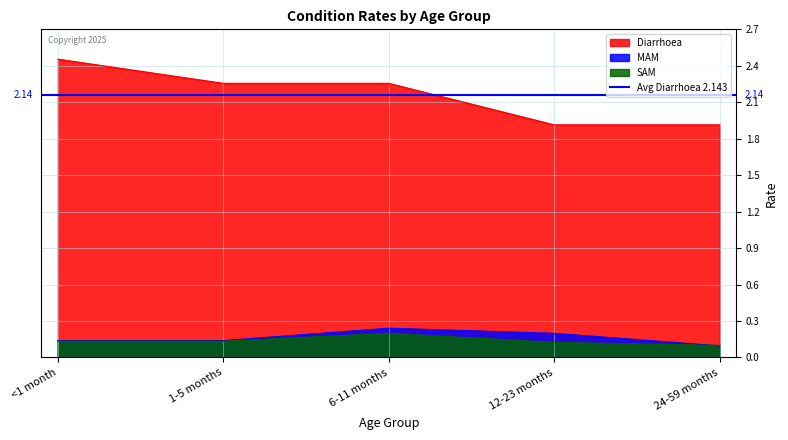

Where is SAM nearest to the value 0?

24-59 months